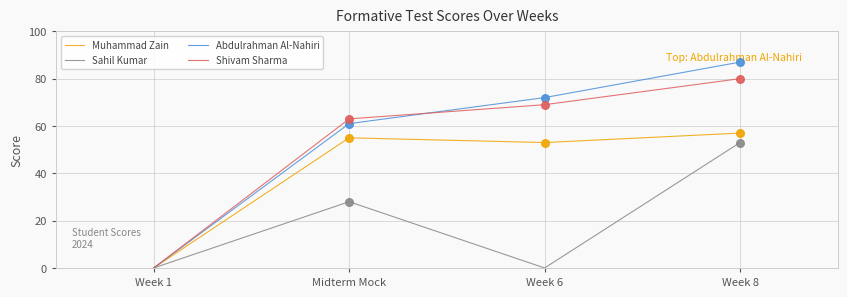

What is the total value across all series at Midterm Mock?

207